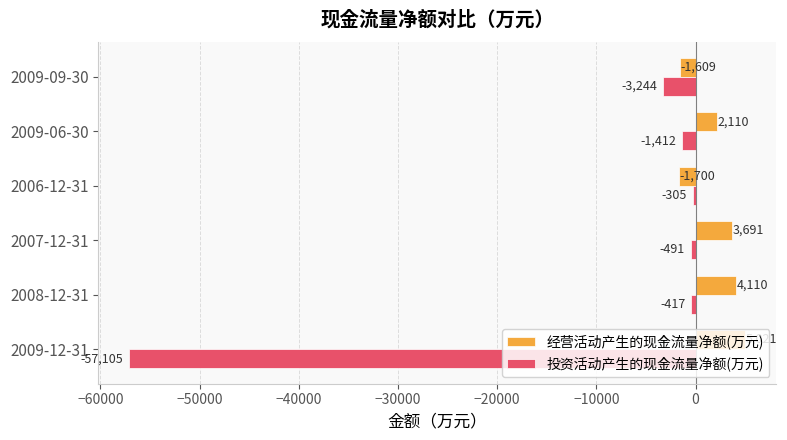

At 2007-12-31, list the series in order from largest to smallest.

经营活动产生的现金流量净额(万元), 投资活动产生的现金流量净额(万元)